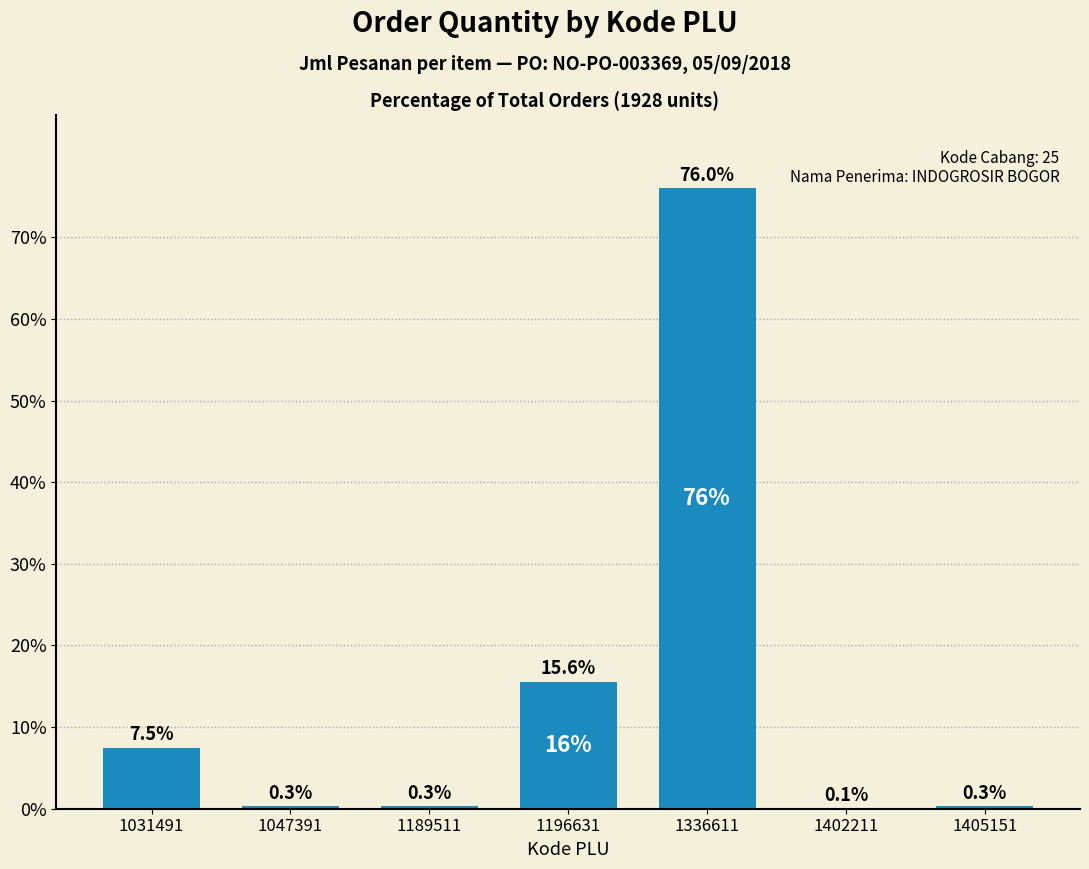

Where is the data nearest to the value 38?

1196631